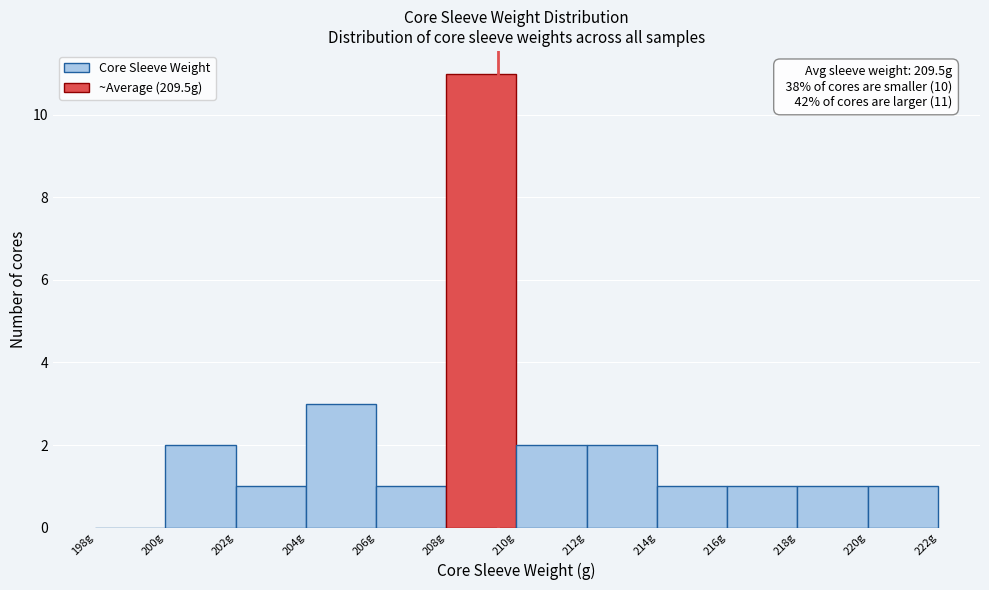

Which range on the x-axis has the tallest bar?

208 to 210